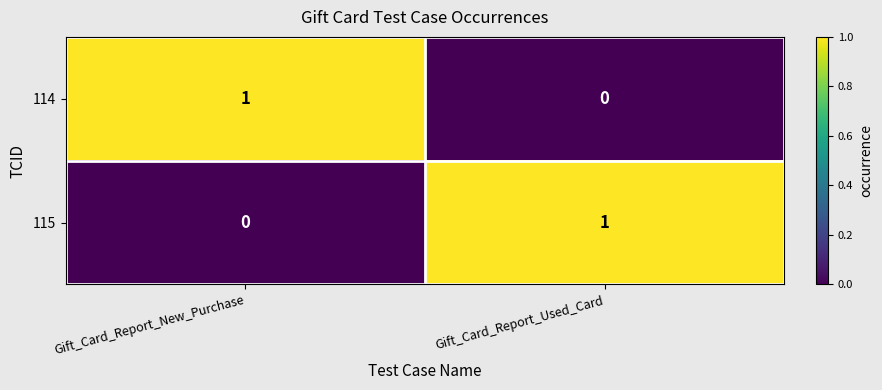

Where is 114 nearest to the value 0?

Gift_Card_Report_Used_Card